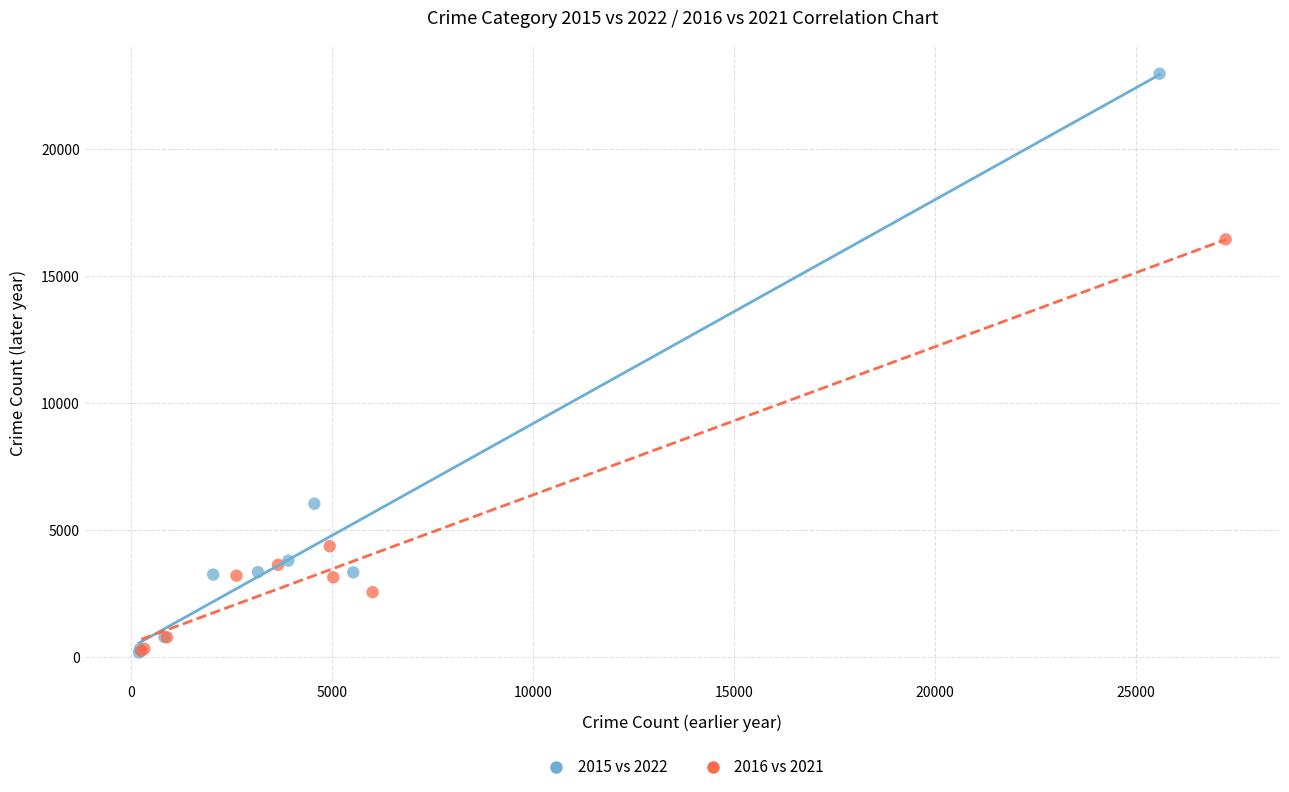

Which series reaches the maximum Y coordinate?

2015 vs 2022